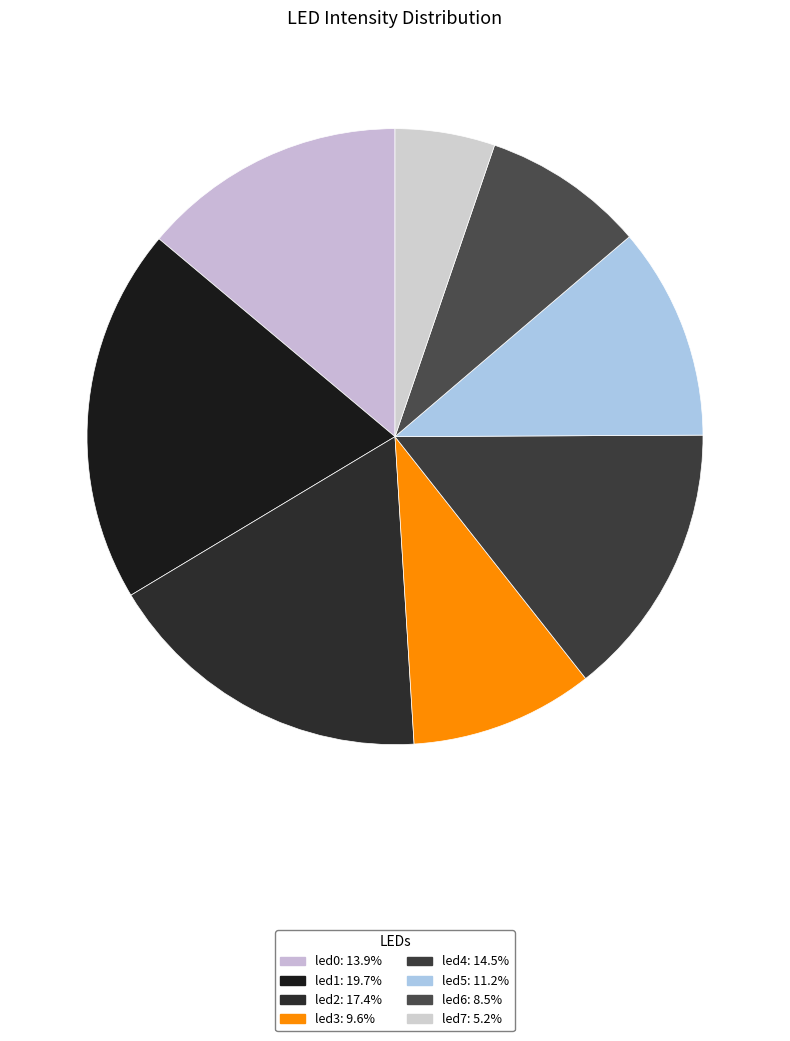

Do led3 and led4 together represent more than half of the pie?

No